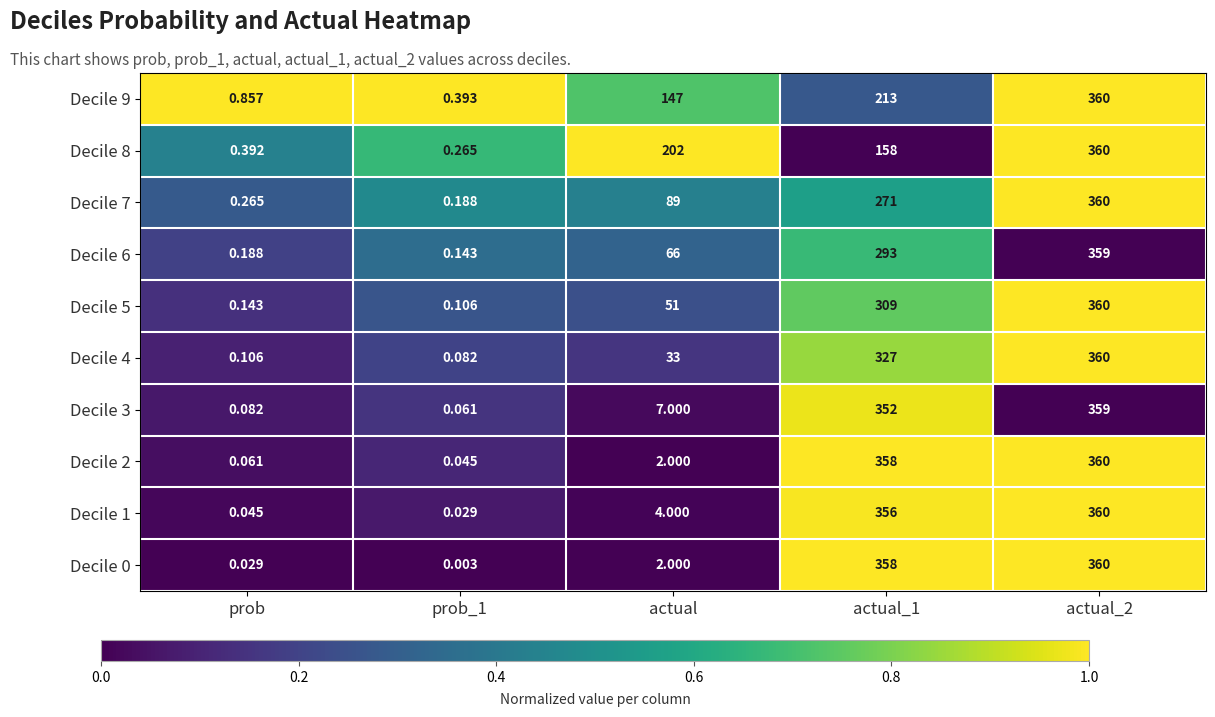

Is the value of Decile 9 at prob_1 greater than the value of Decile 3 at actual?

No